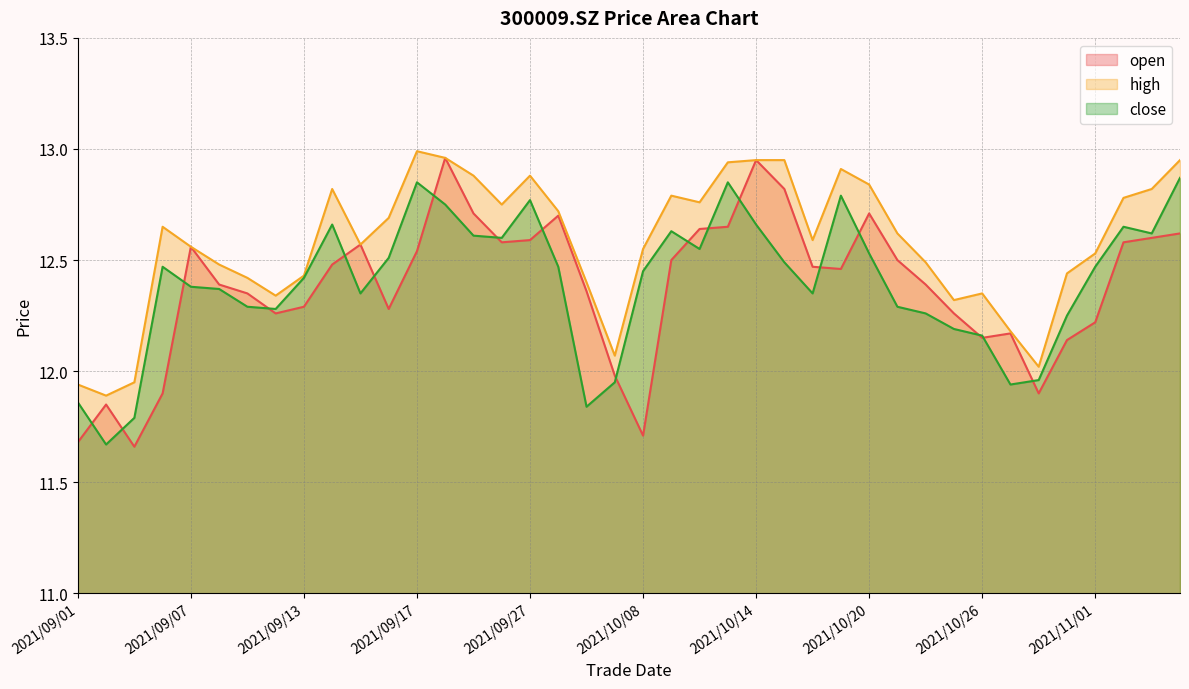

Where is close nearest to the value 12?

2021/10/28